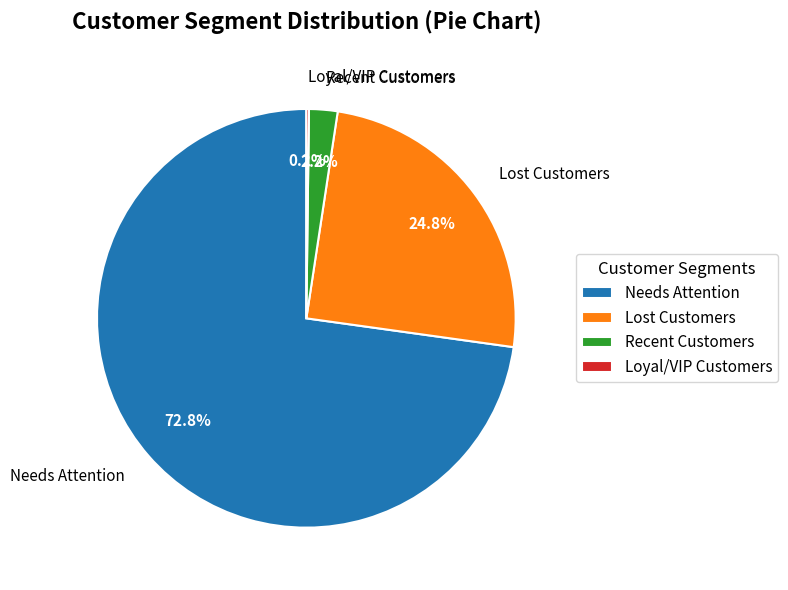

Which category has the biggest portion of the pie?

Needs Attention